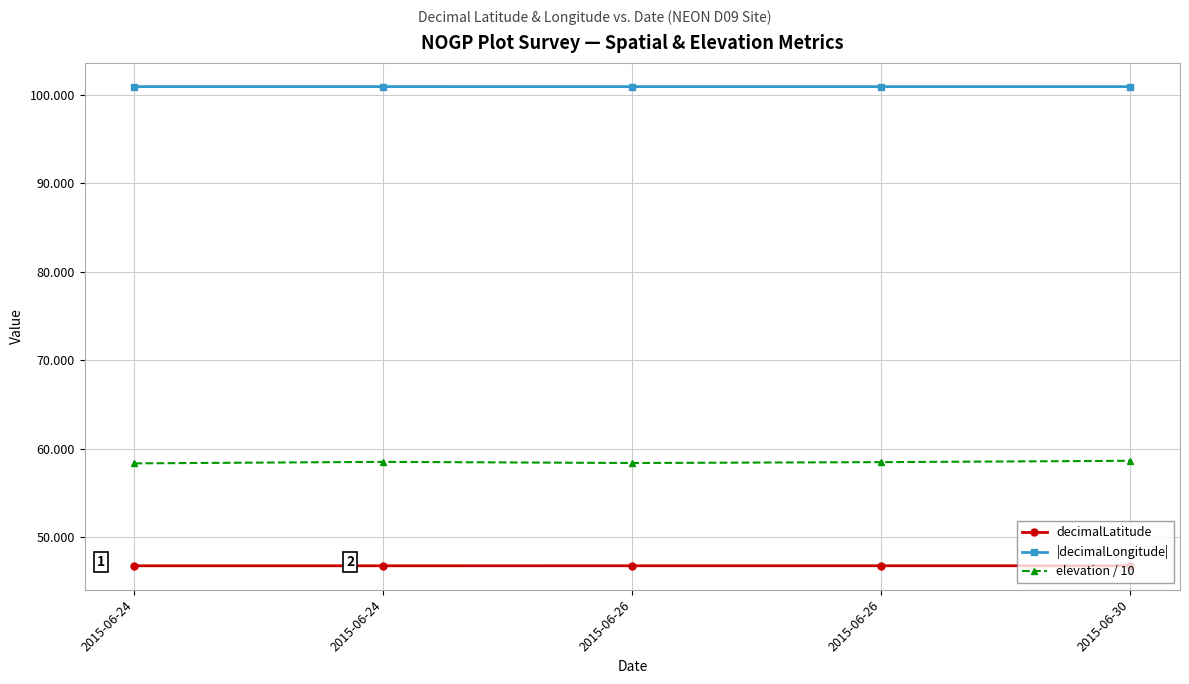

Count the number of categories in the chart.

5